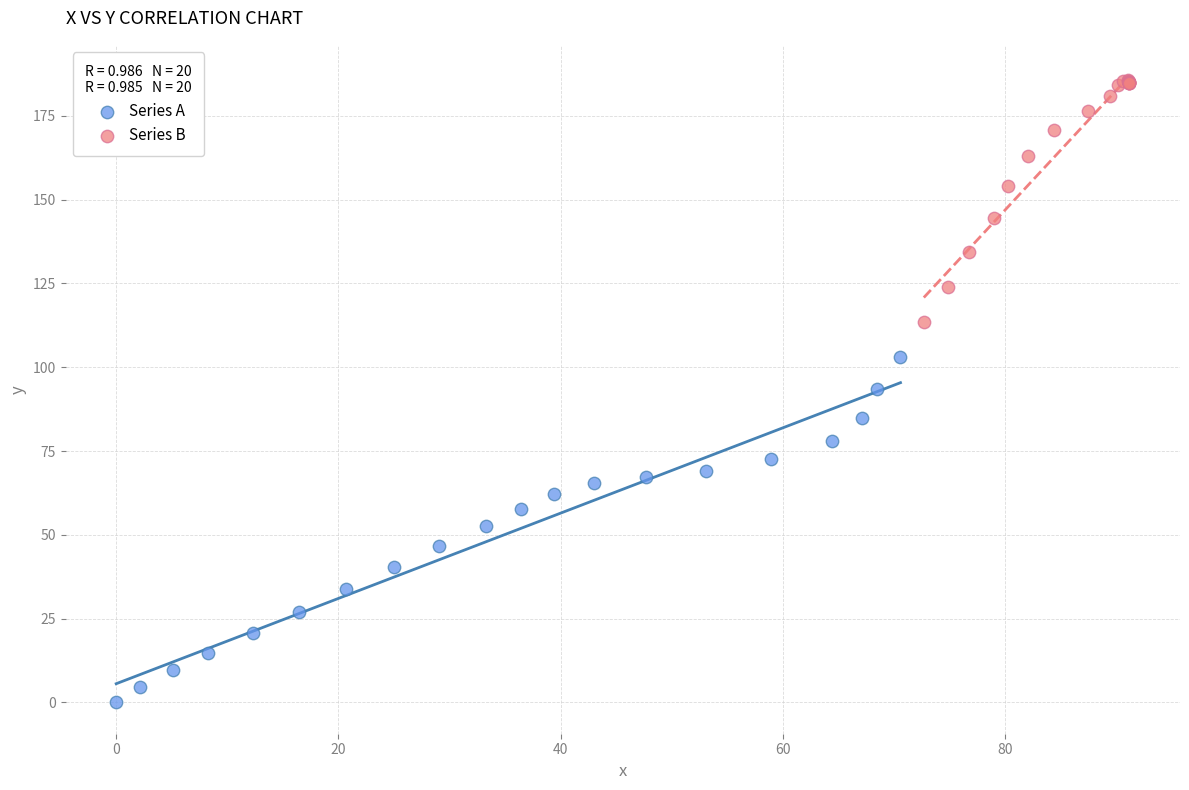

Which series has the largest Y range (max minus min)?

Series A